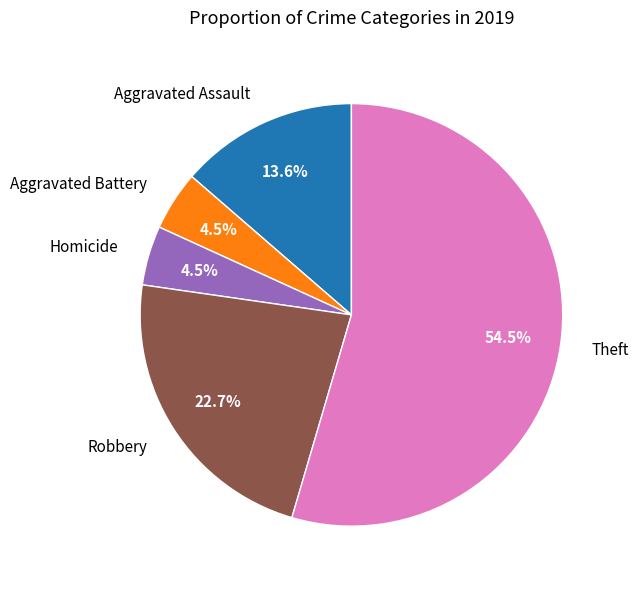

Does any single category account for the majority?

Yes